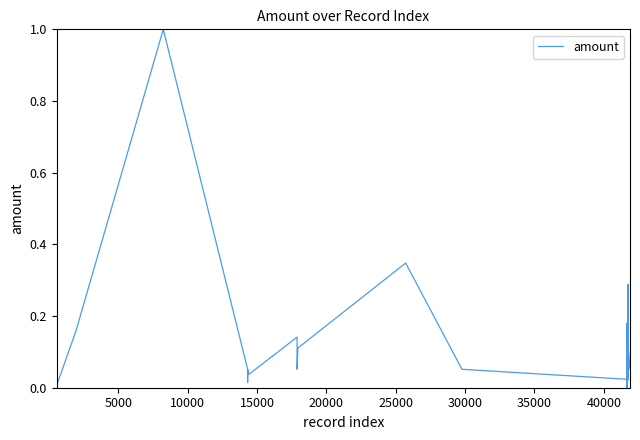

What is the maximum value shown in the chart?

1.0